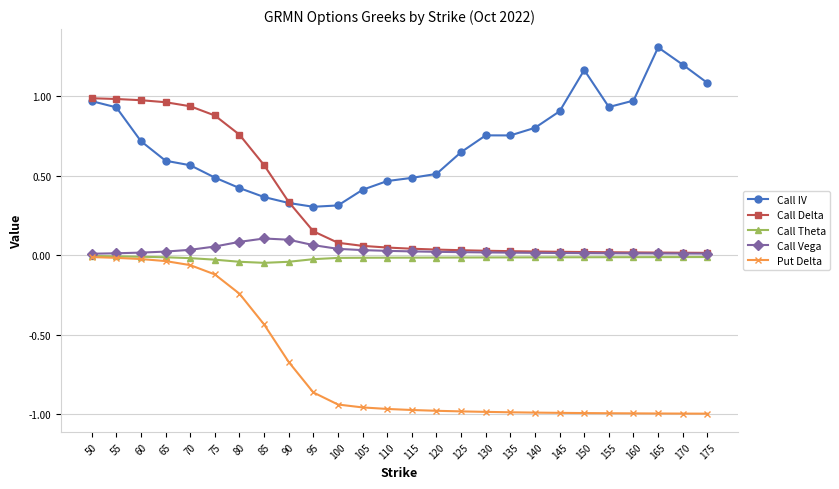

What is the difference between the highest and lowest values at 175?

2.1